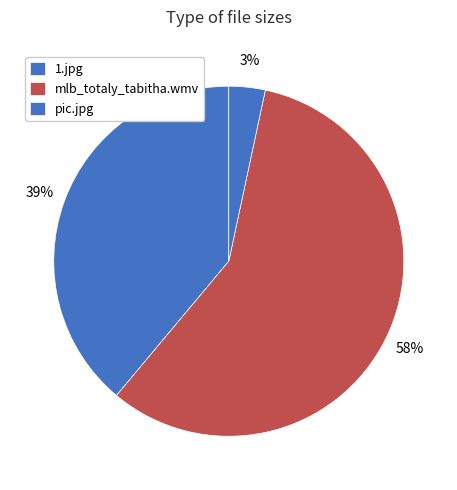

True or false: pic.jpg accounts for 3% of the total.

True